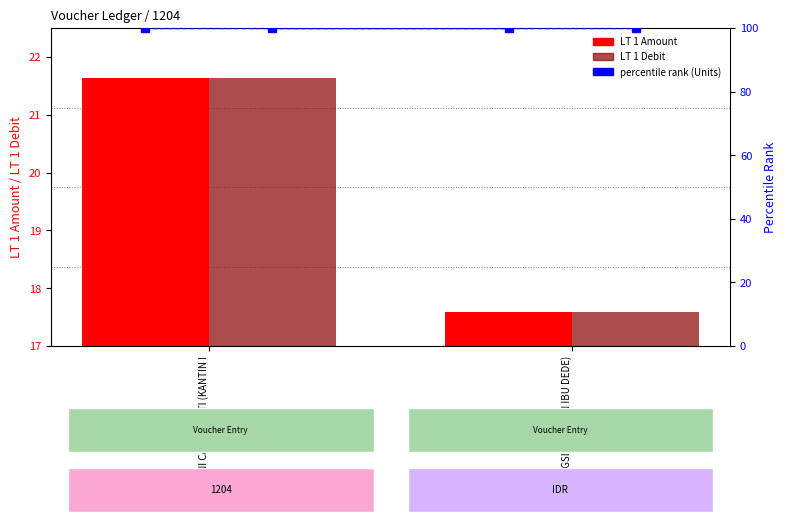

What is the sum of all LT 1 Debit values?

39.2